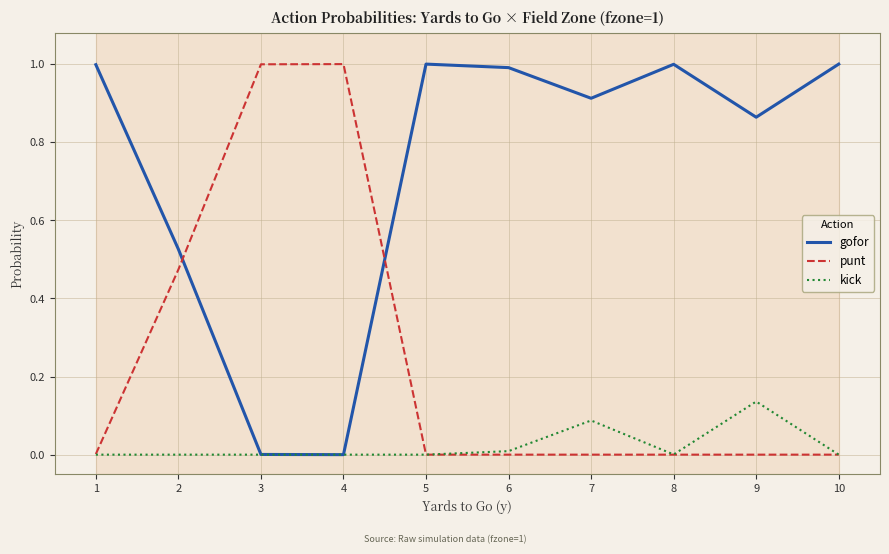

Where do punt and gofor first cross each other?

2 and 3